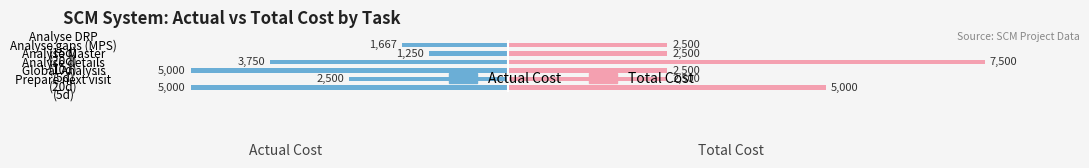

Is it true that Total Cost equals 4234.4 at Analyse gaps (MPS) (20d)?

False